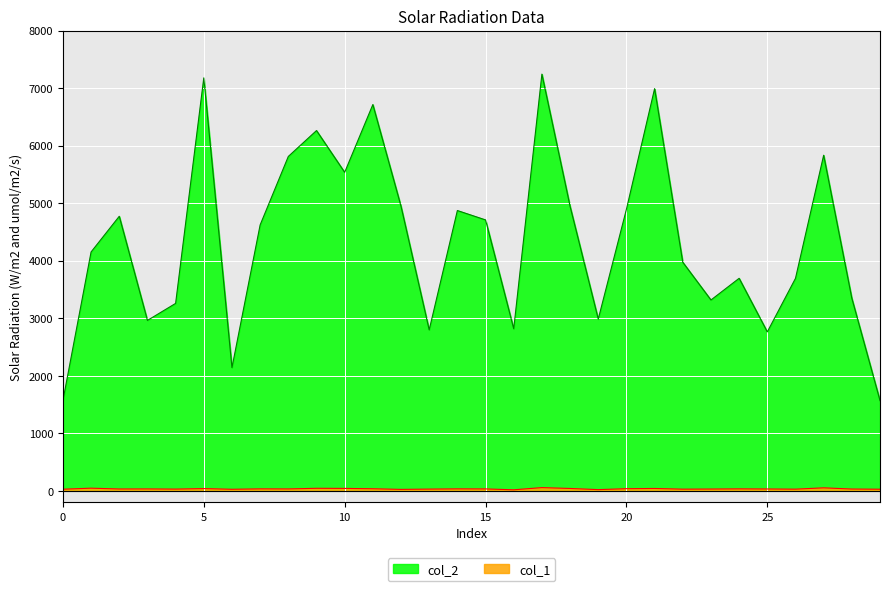

Which series has the largest total across all categories?

col_2